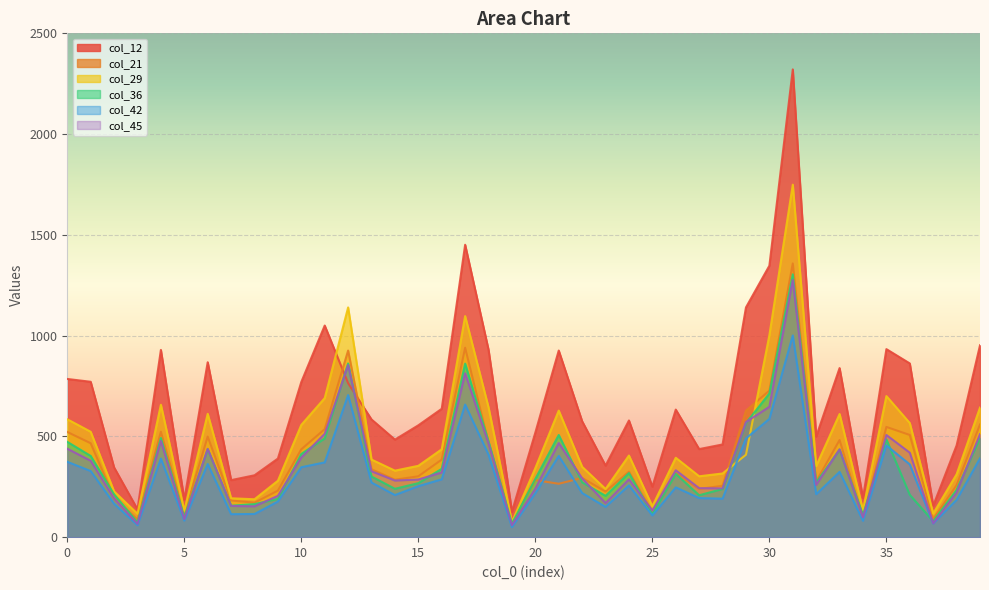

The col_29 series shows 215 at 496. True or false?

False